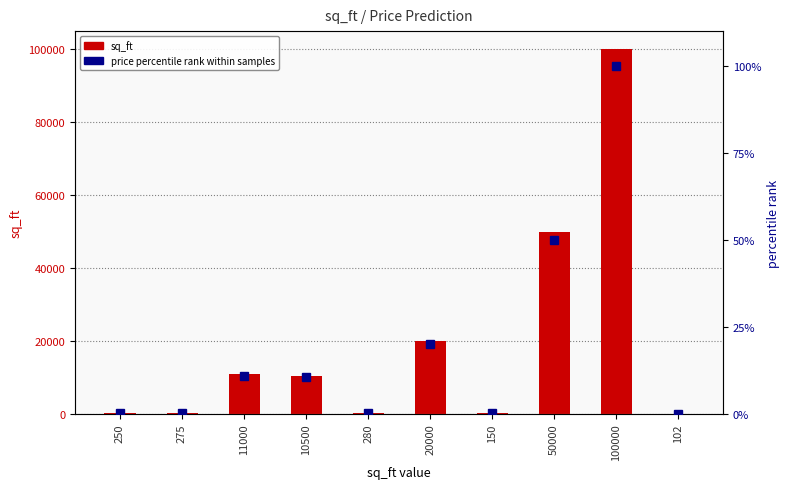

At which category is the sum across all series the highest?

100000